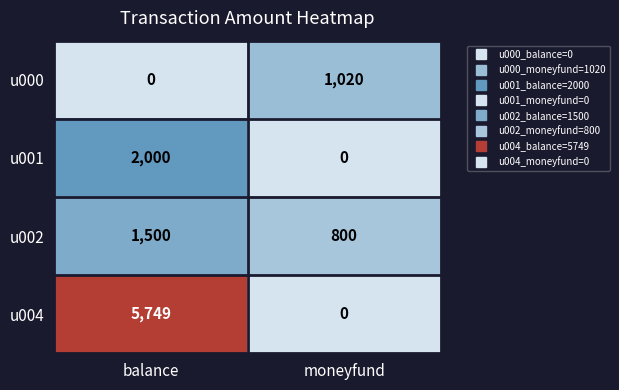

At which label does u004 reach its minimum?

moneyfund